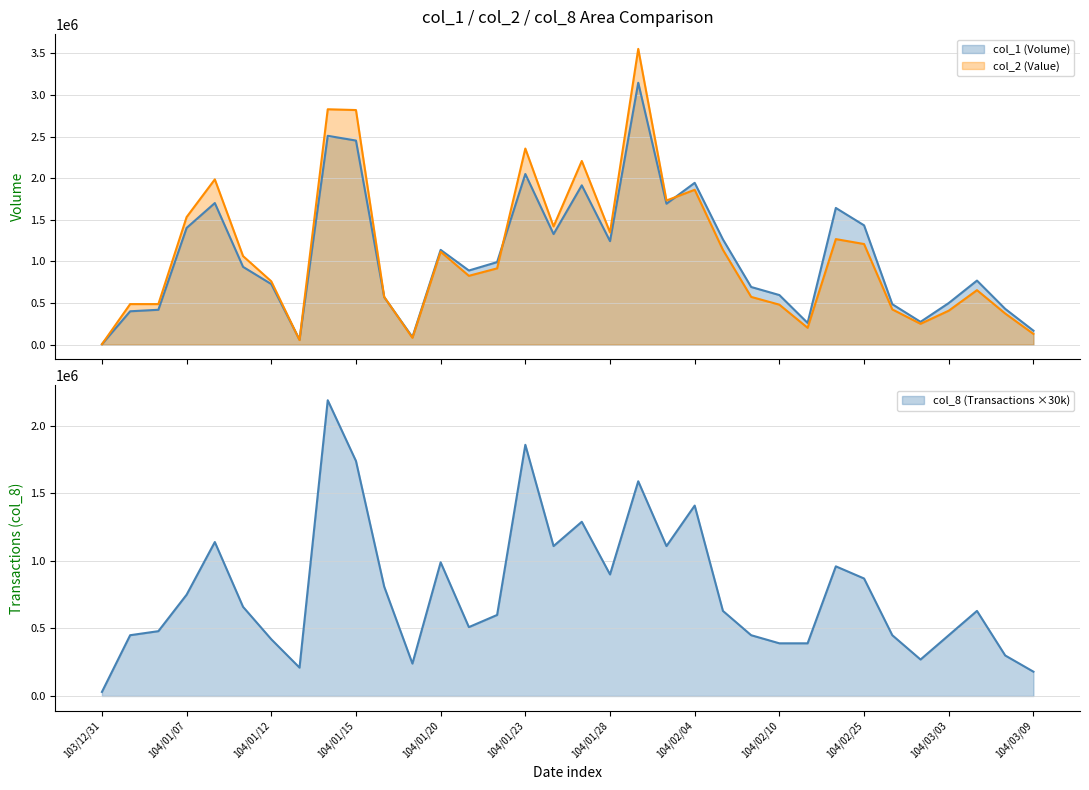

What is the label of the 7th point from the left?

104/01/12